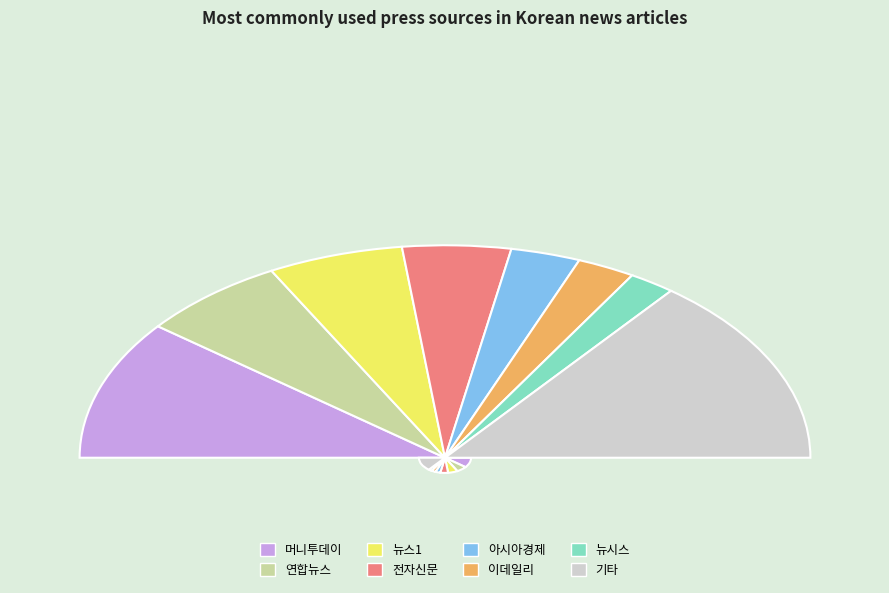

How many slices are in this pie chart?

8